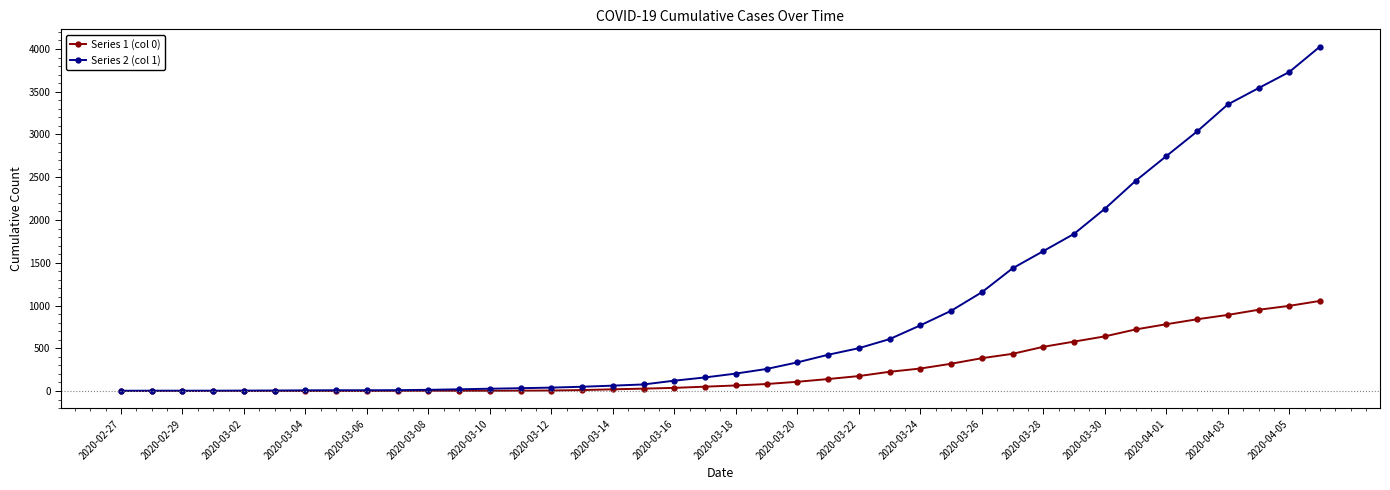

What are all the series names shown in the legend?

Series 1 (col 0), Series 2 (col 1)